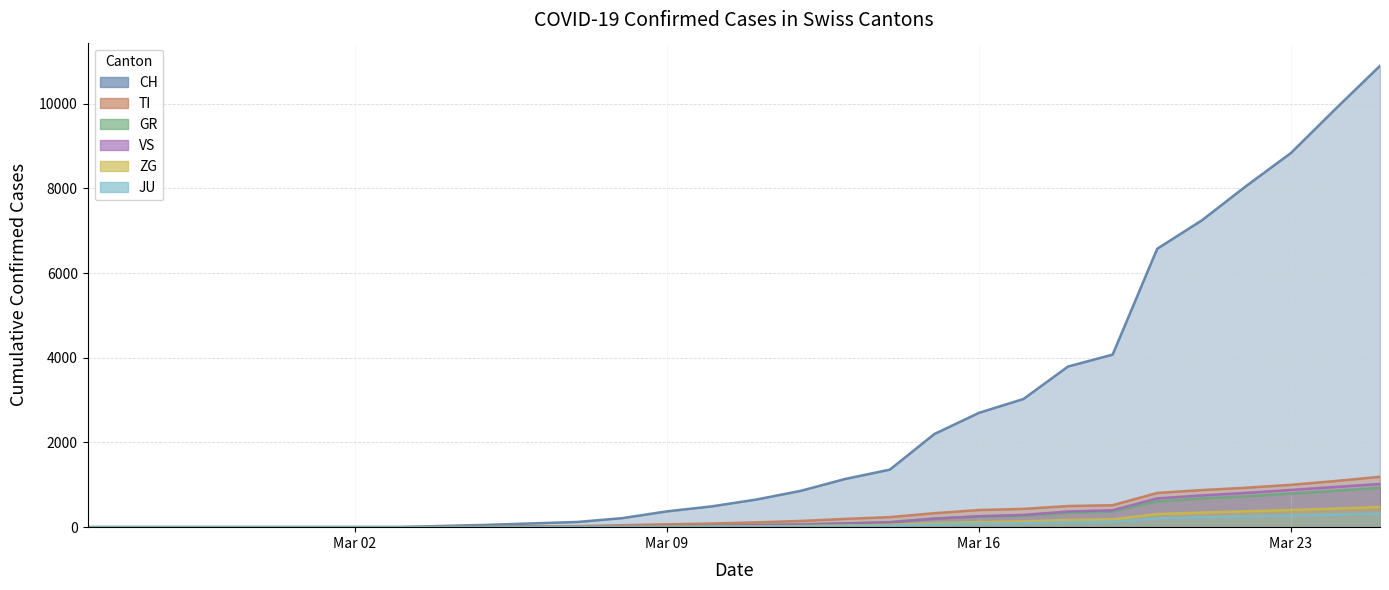

How many data points in VS are less than 44?

15